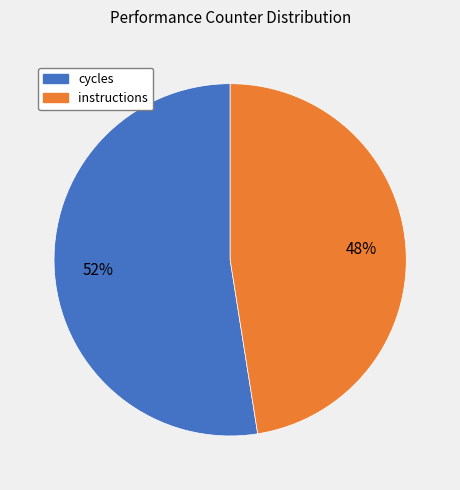

Does any single category account for the majority?

Yes